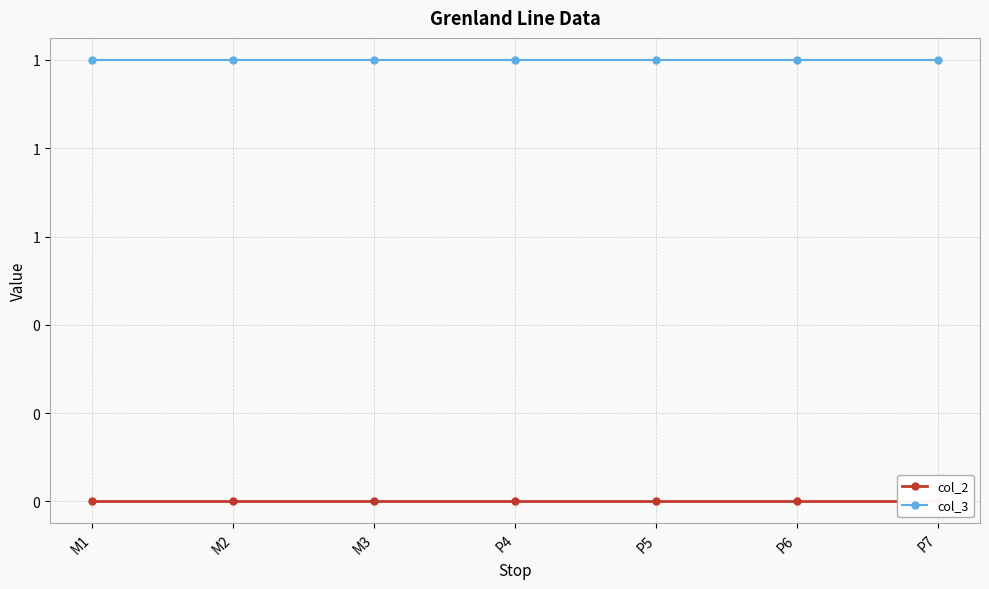

How many lines are shown in the chart?

2